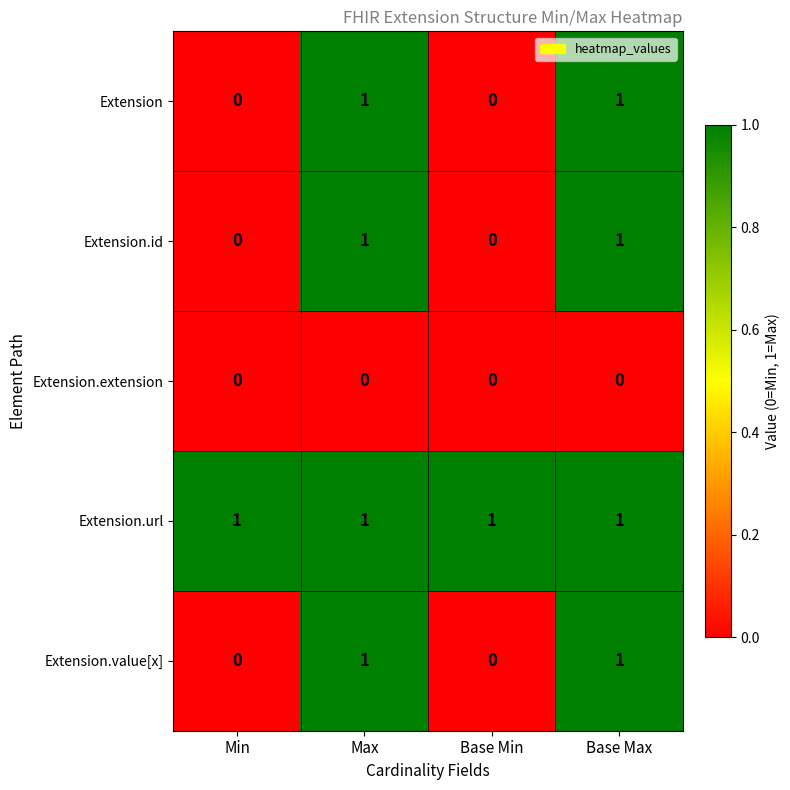

What is the total value across all series at Base Min?

1